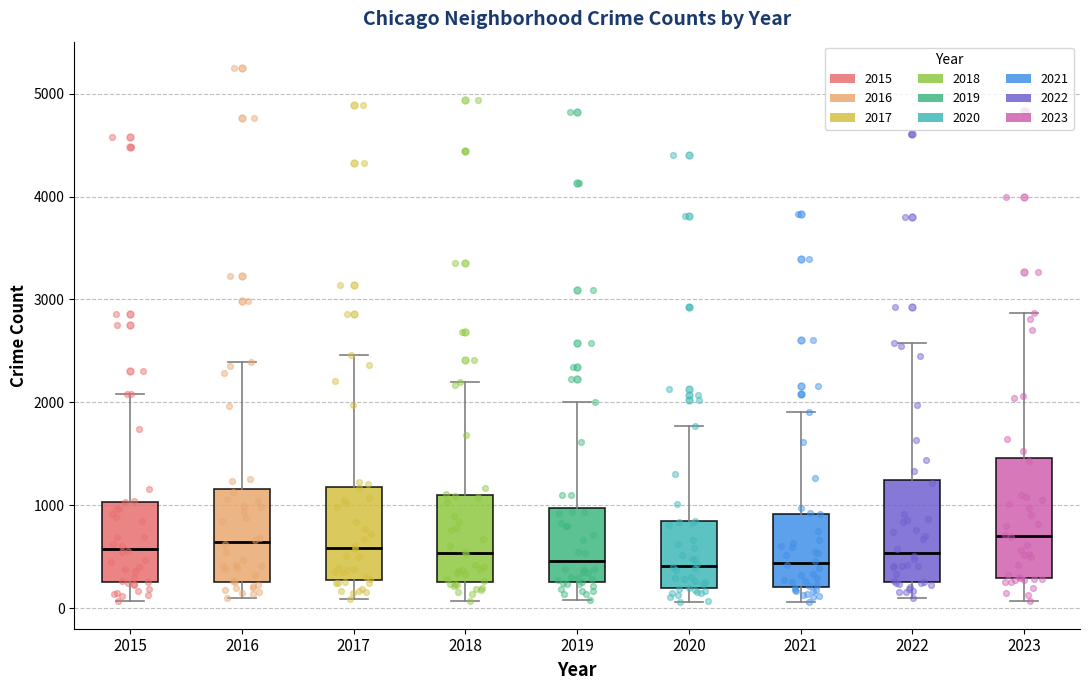

Reading left to right, transcribe this box plot: for each box, give where its median line is, the range the box spans, and where its two whiskers end, as read against the y-axis. The values are not printed on the chart, so give them approximately, as read against the axis.

2015: median 600, box 200 to 1000, whiskers 100 to 2100
2016: median 600, box 300 to 1200, whiskers 100 to 2400
2017: median 600, box 300 to 1200, whiskers 100 to 2500
2018: median 500, box 300 to 1100, whiskers 100 to 2200
2019: median 500, box 300 to 1000, whiskers 100 to 2000
2020: median 400, box 200 to 800, whiskers 100 to 1800
2021: median 400, box 200 to 900, whiskers 100 to 1900
2022: median 500, box 300 to 1200, whiskers 100 to 2600
2023: median 700, box 300 to 1500, whiskers 100 to 2900